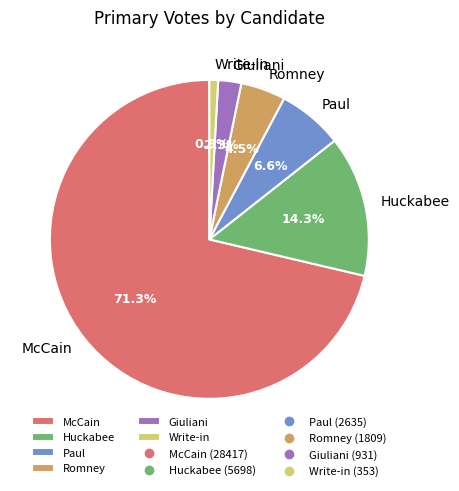

Is there any slice that represents more than half of the pie?

Yes